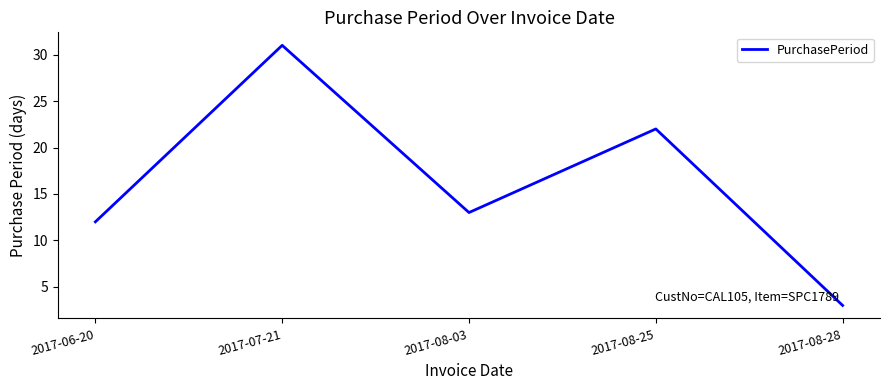

What position from the right is 2017-08-25?

2